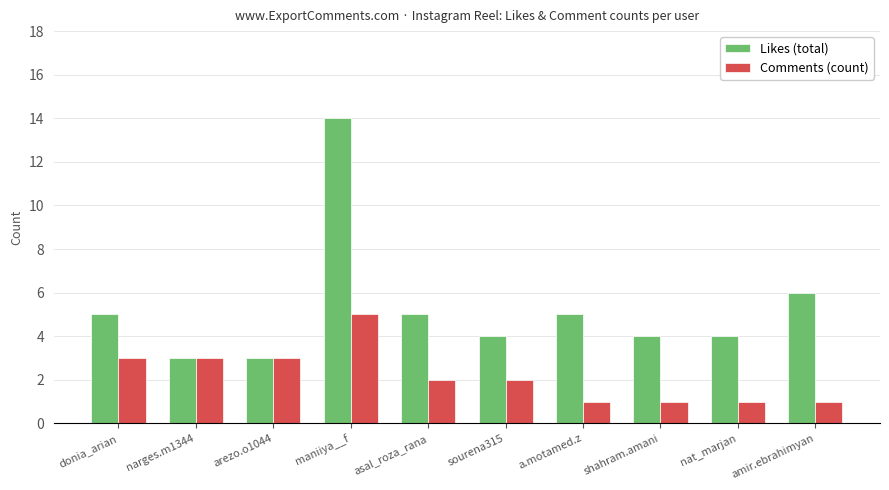

What is the average value of the Likes (total) series?

5